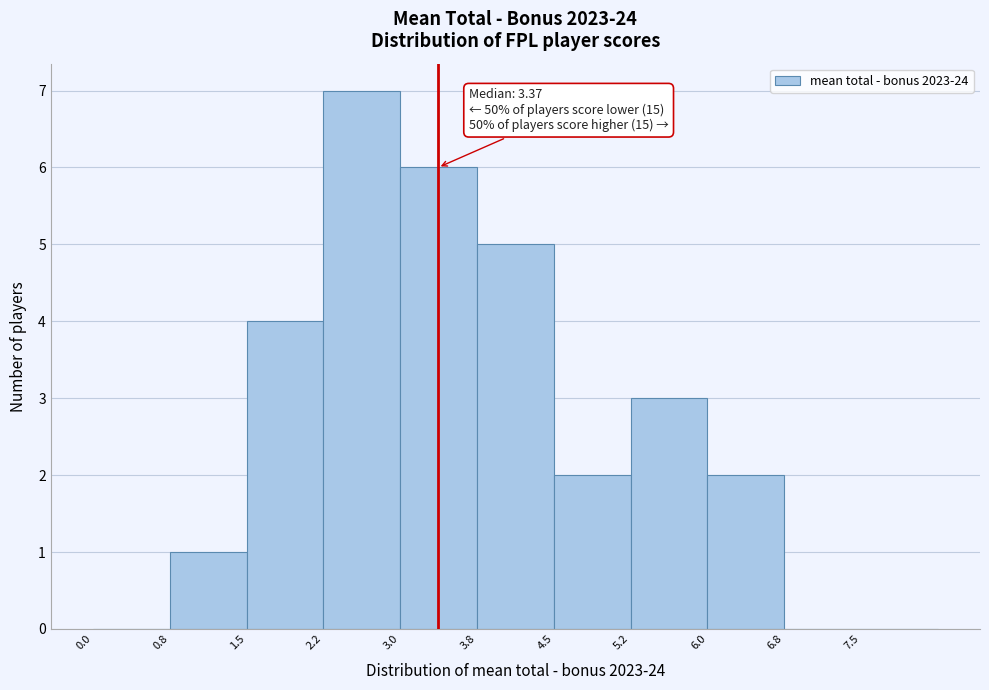

Which range on the x-axis has the tallest bar?

2.25 to 3.00